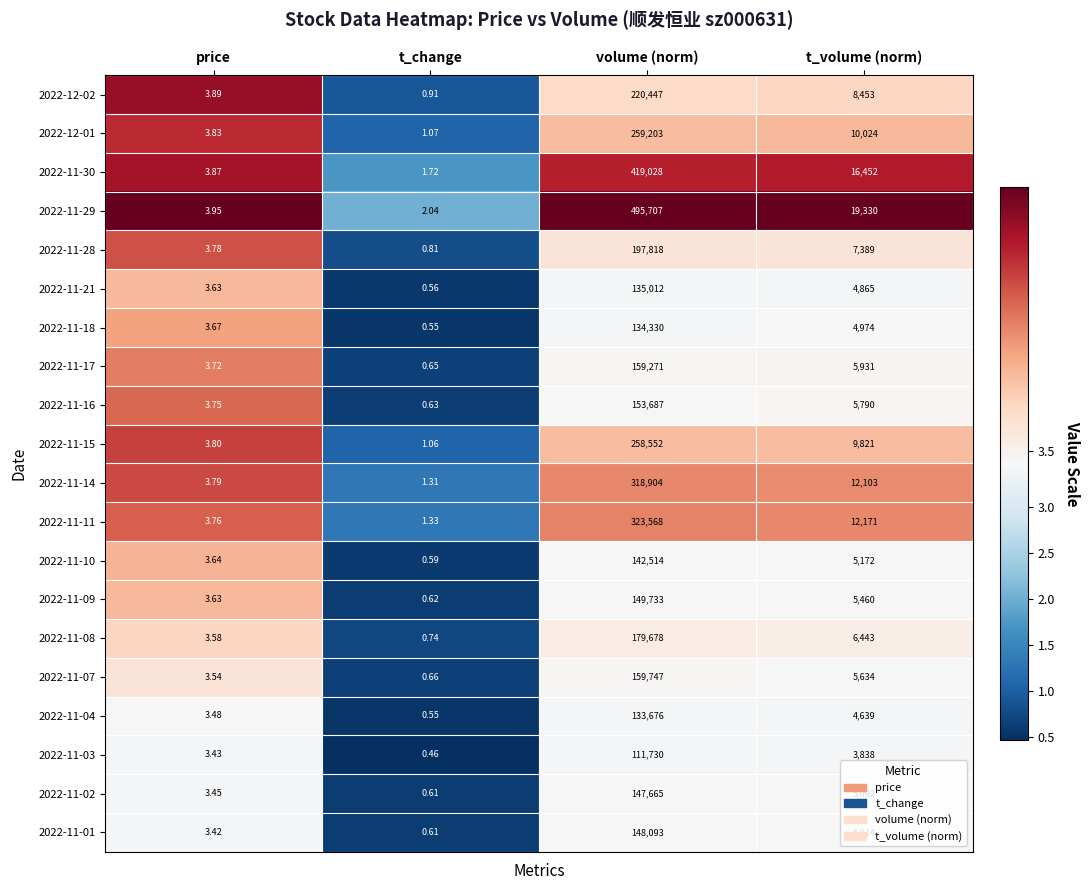

At which label does 2022-11-17 reach its peak?

volume (norm)